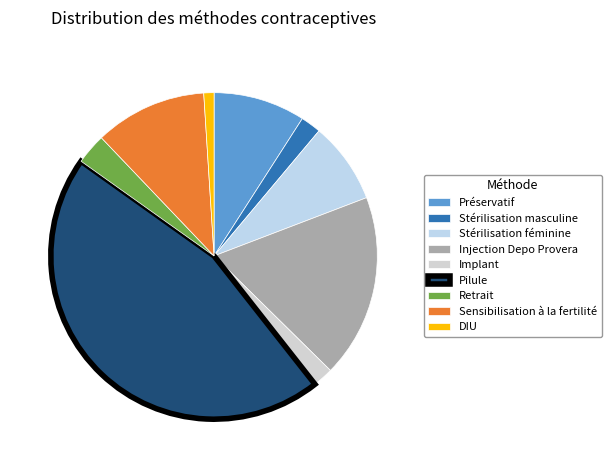

Combined, what portion of the pie is Injection Depo Provera and Pilule?

63.6%